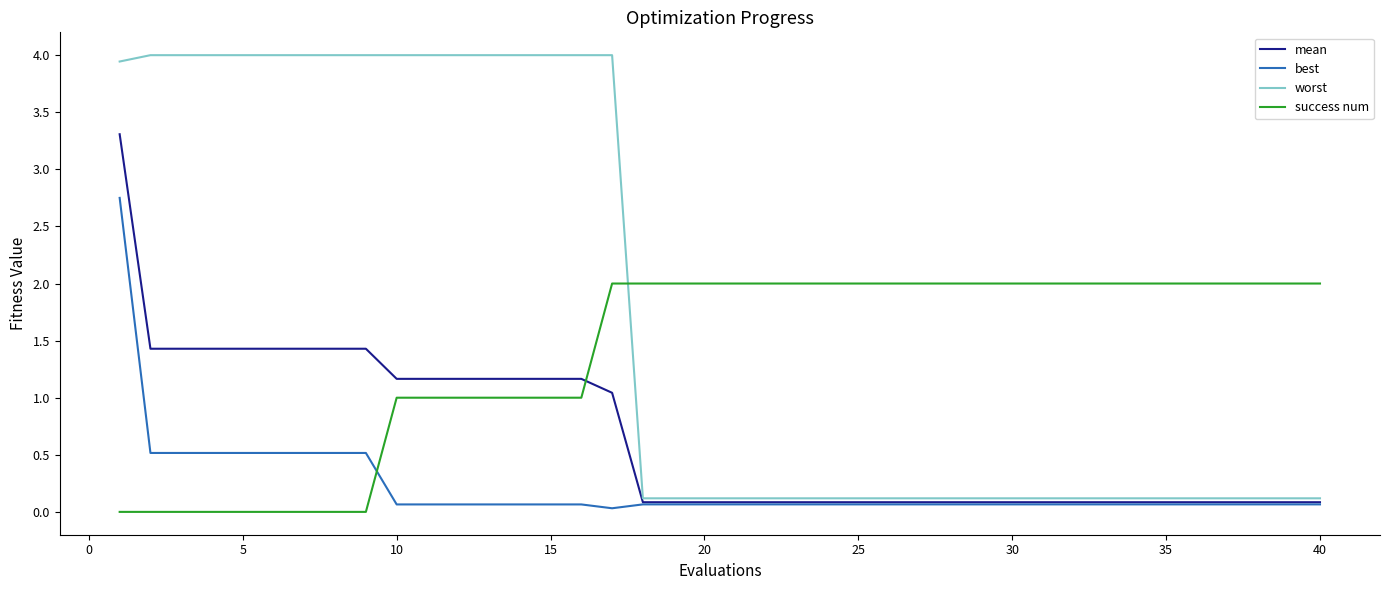

Which series has the largest range (max minus min)?

worst